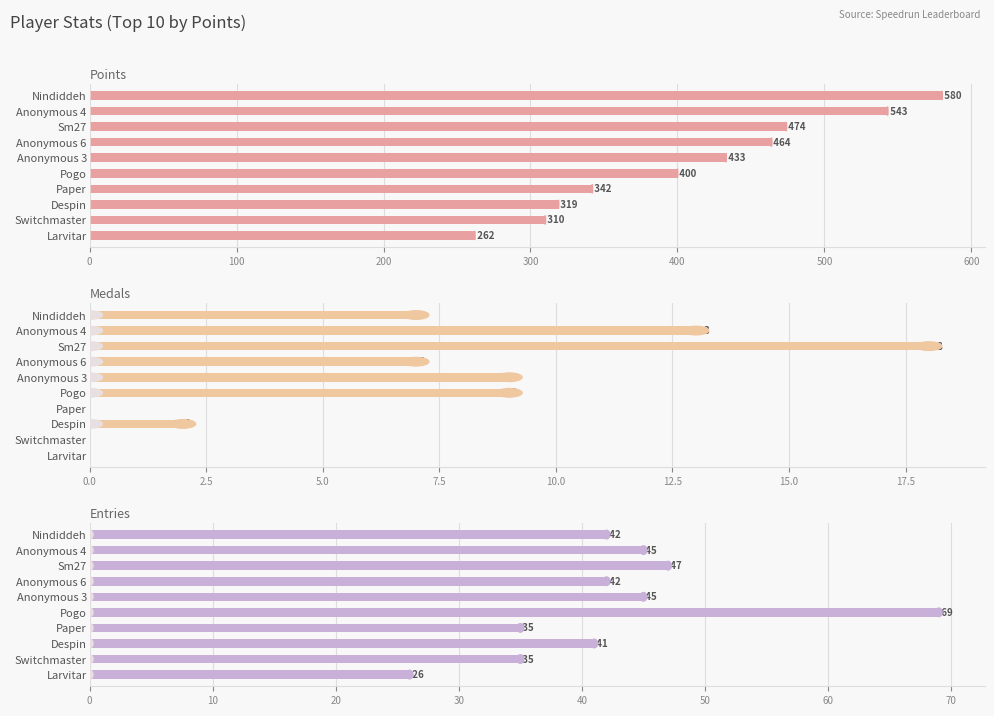

What is the maximum value shown in the chart?

580